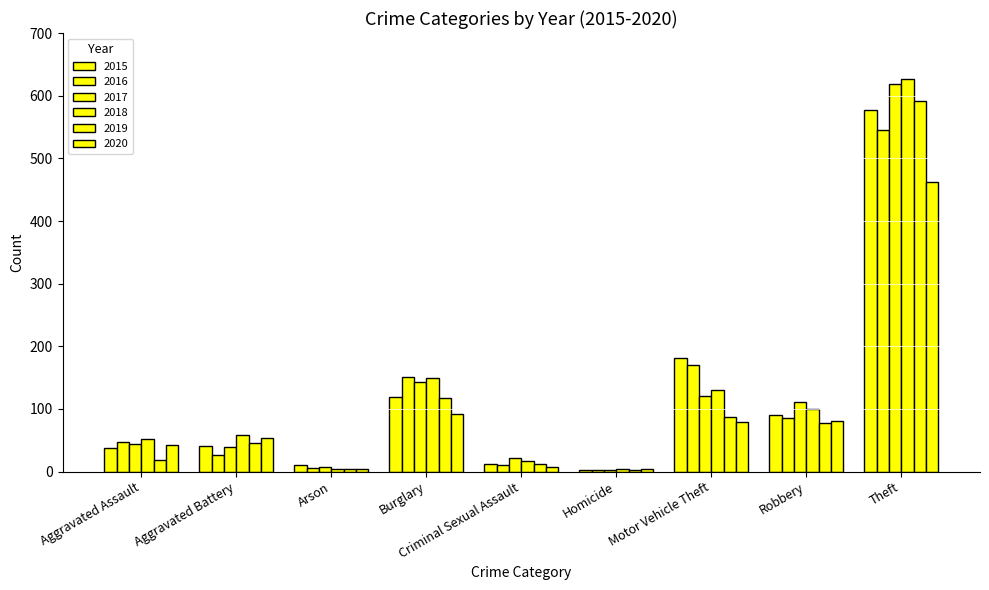

List the labels in order of 2017 value, largest first.

Theft, Burglary, Motor Vehicle Theft, Robbery, Aggravated Assault, Aggravated Battery, Criminal Sexual Assault, Arson, Homicide